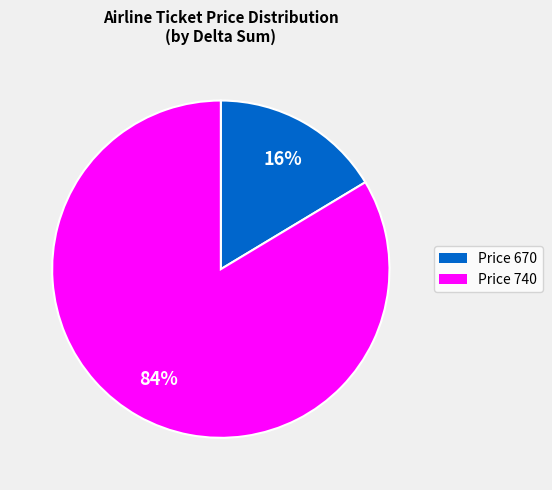

To the nearest percent, what percentage of the pie is Price 670?

16%